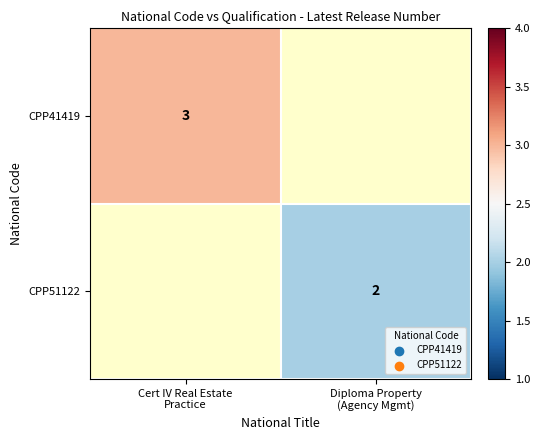

What is the minimum value shown in the chart?

2.0